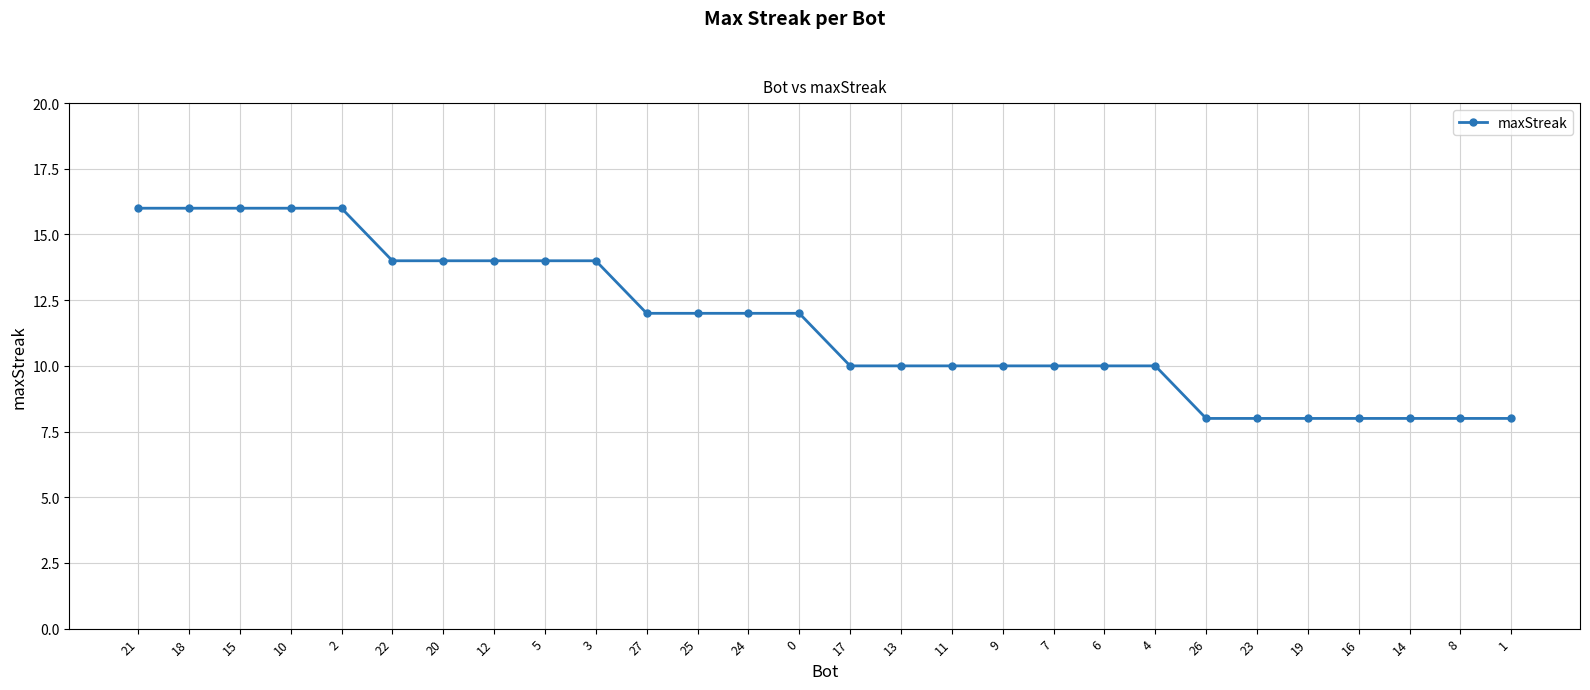

What value does the data have at 17?

10